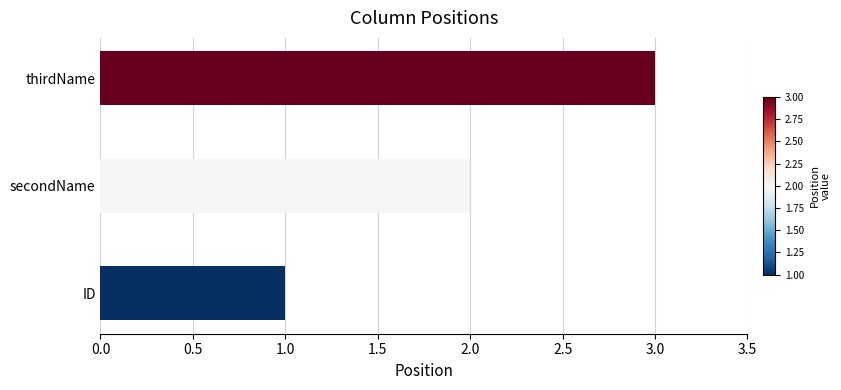

Between secondName and ID, which is larger?

secondName